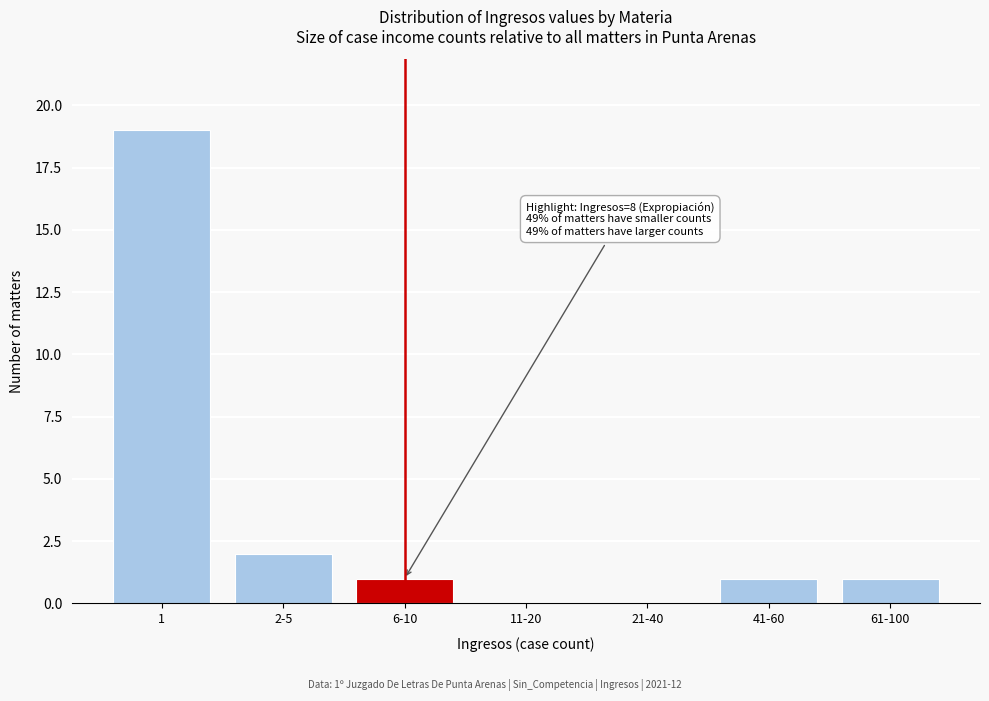

Reading left to right, extract all data points from this chart.

1=19	2-5=2	6-10=1	11-20=0	21-40=0	41-60=1	61-100=1